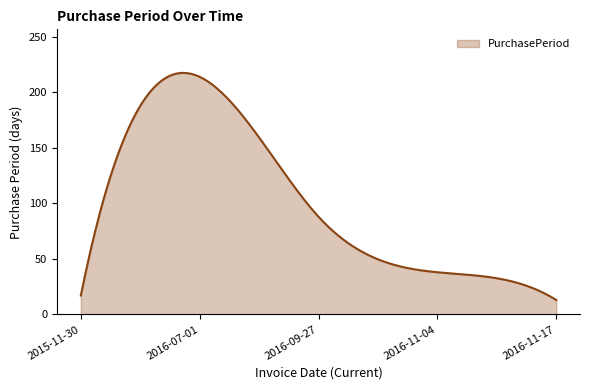

What is the greatest value displayed?

217.6